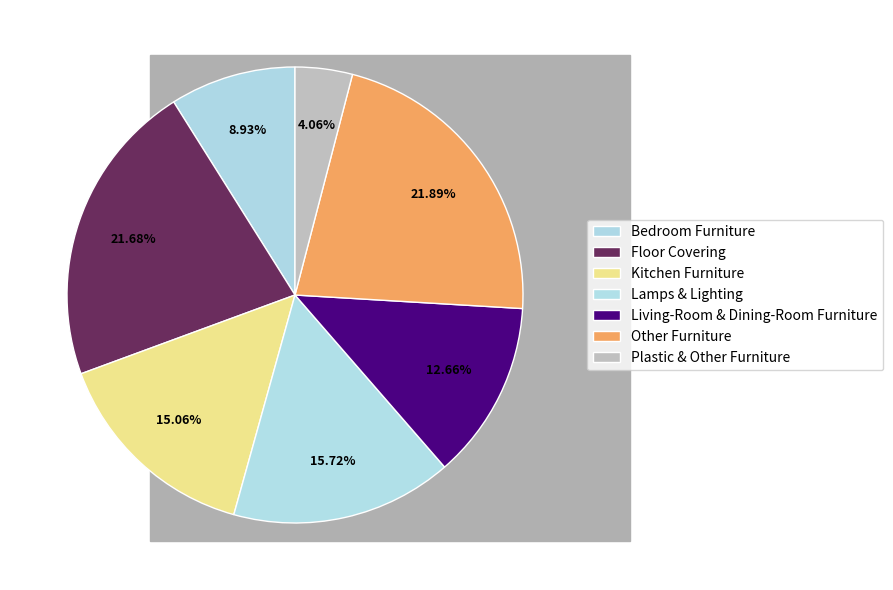

Is there any slice that represents more than half of the pie?

No